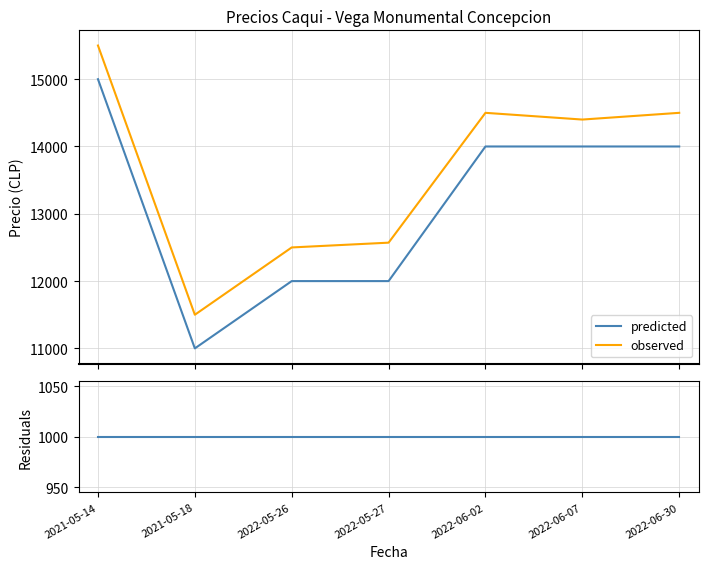

Which series has the largest range (max minus min)?

predicted